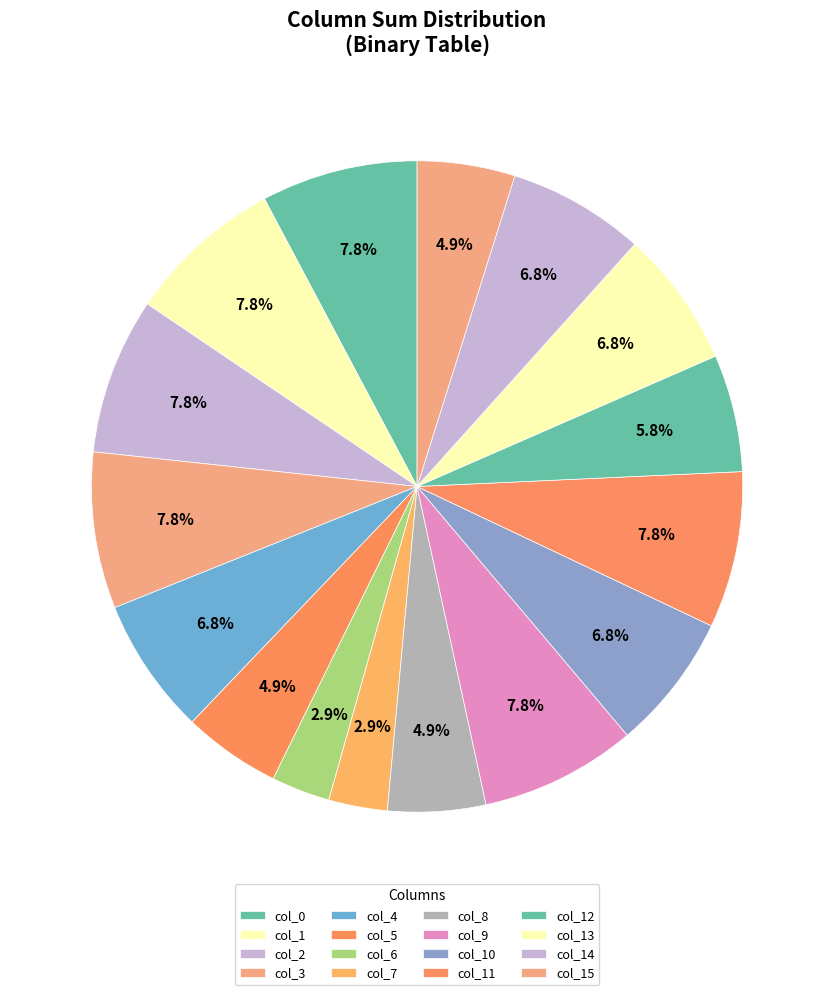

How many slices are in this pie chart?

16